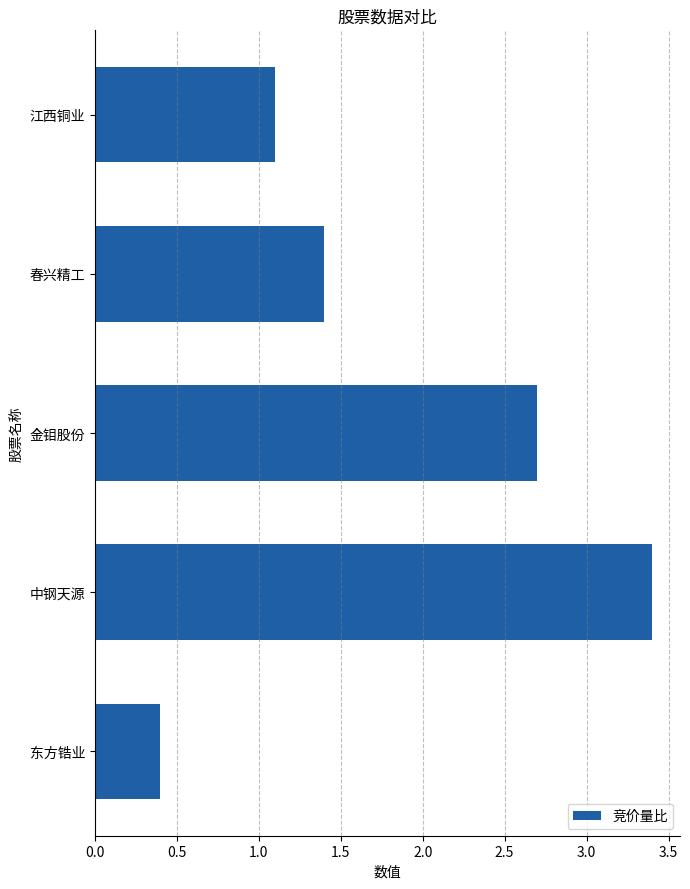

At which label is the value closest to 1?

江西铜业